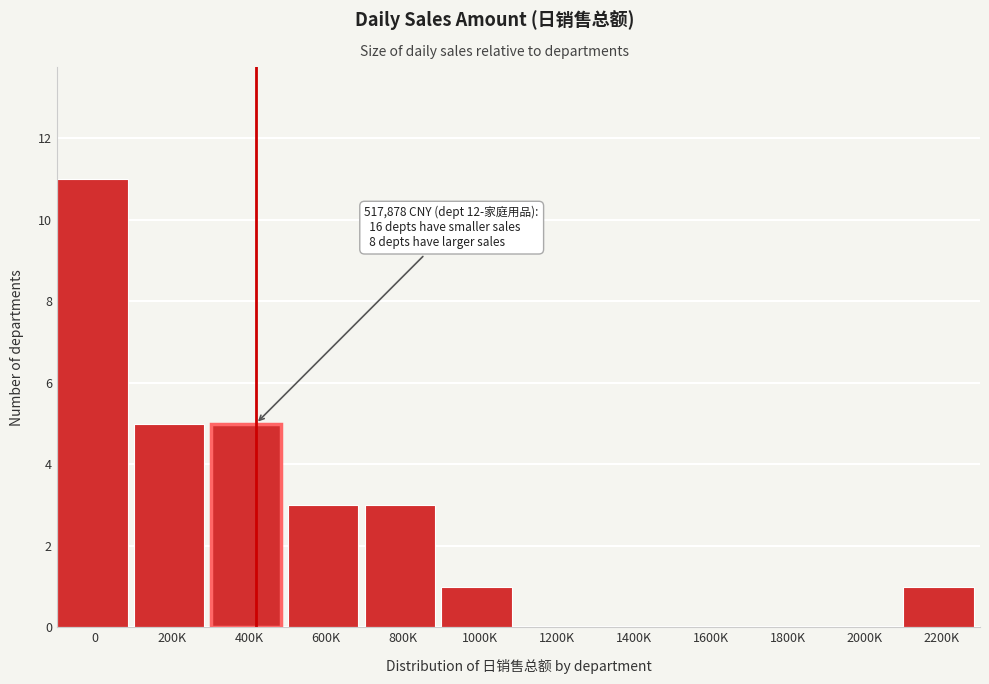

Reading left to right, what are all the values shown in this chart?

0=11	200K=5	400K=5	600K=3	800K=3	1000K=1	1200K=0	1400K=0	1600K=0	1800K=0	2000K=0	2200K=1